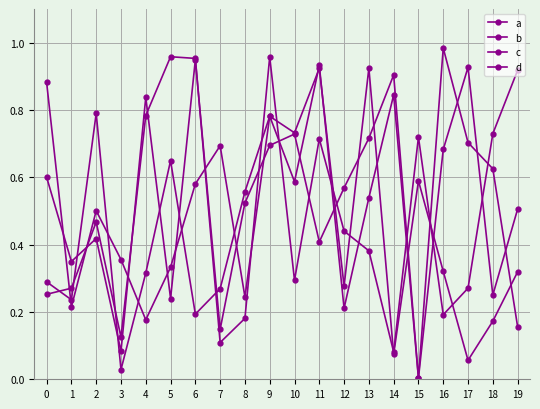

How many series are shown in this chart?

4